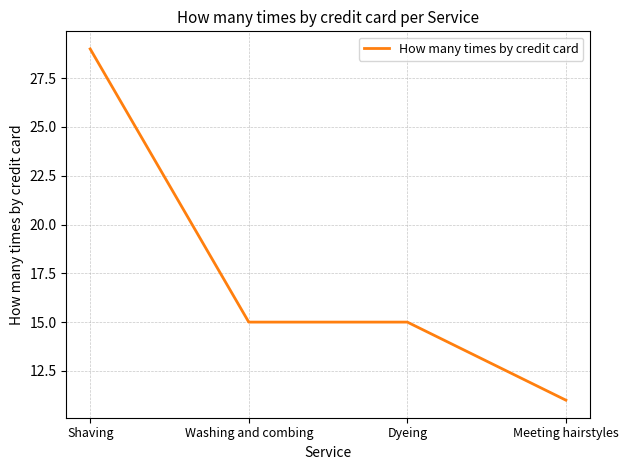

True or false: there are more than 2 points higher than both neighbors.

False